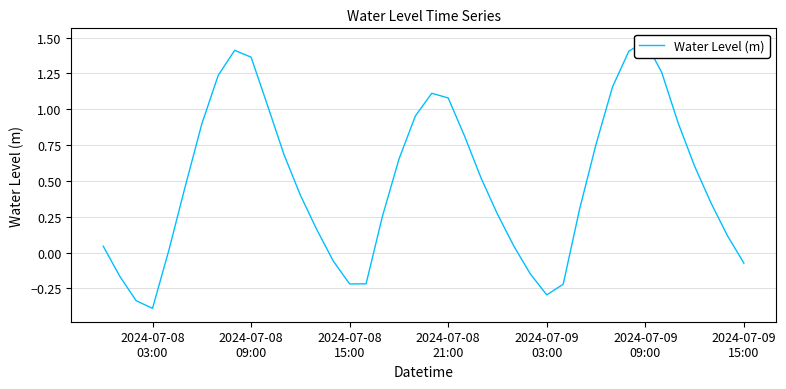

How many values are below zero?

10